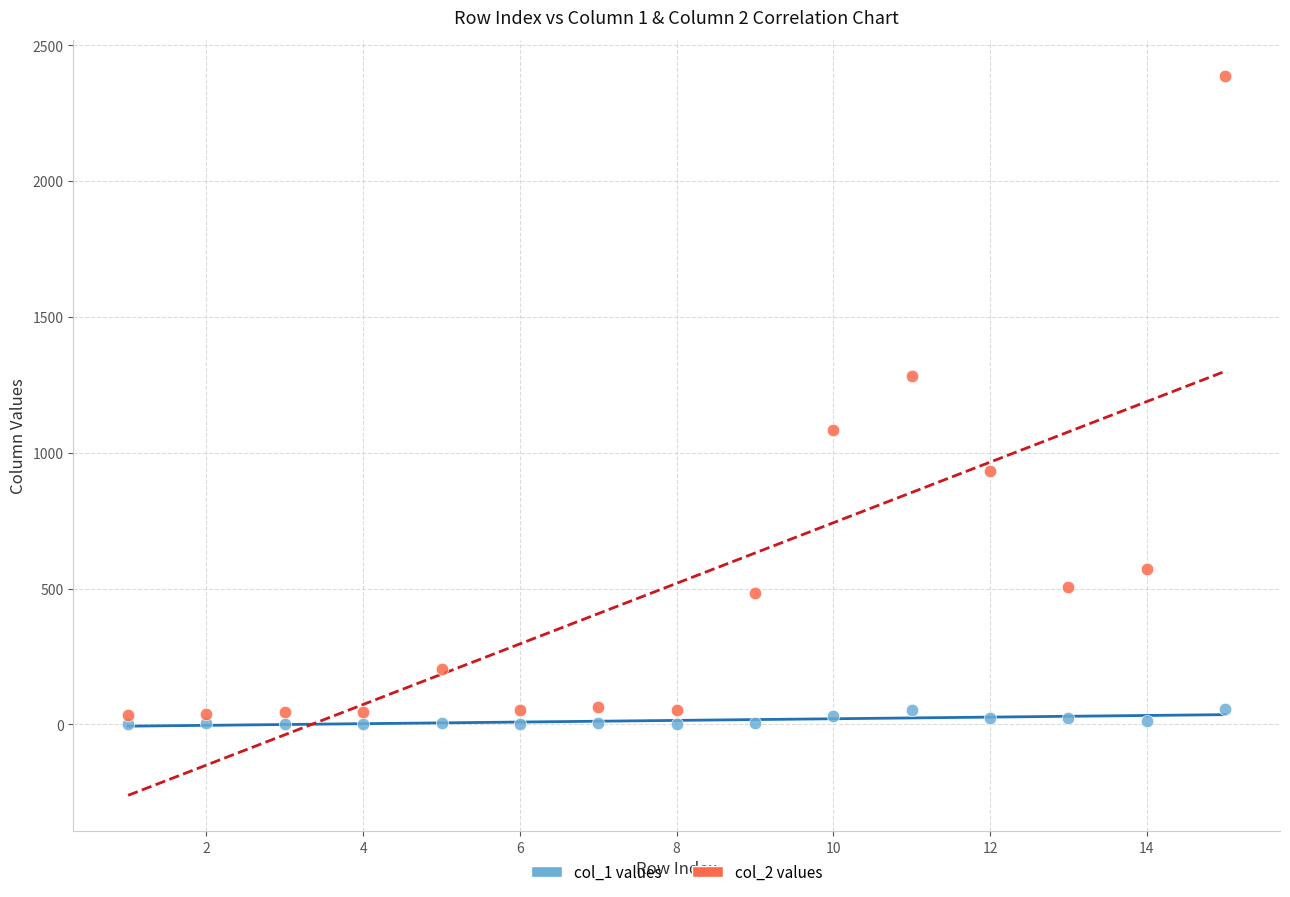

Which series contains the highest Y value?

col_2 values